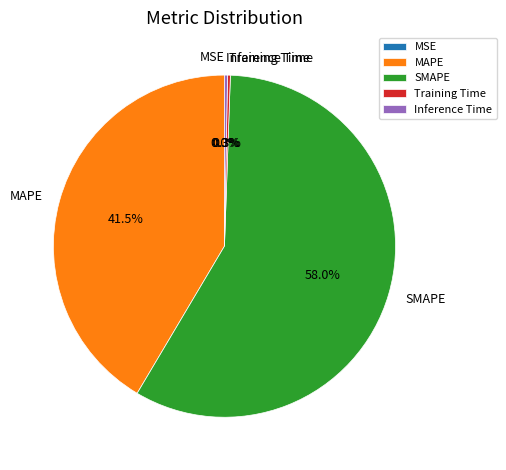

Which has a higher value, MAPE or SMAPE?

SMAPE